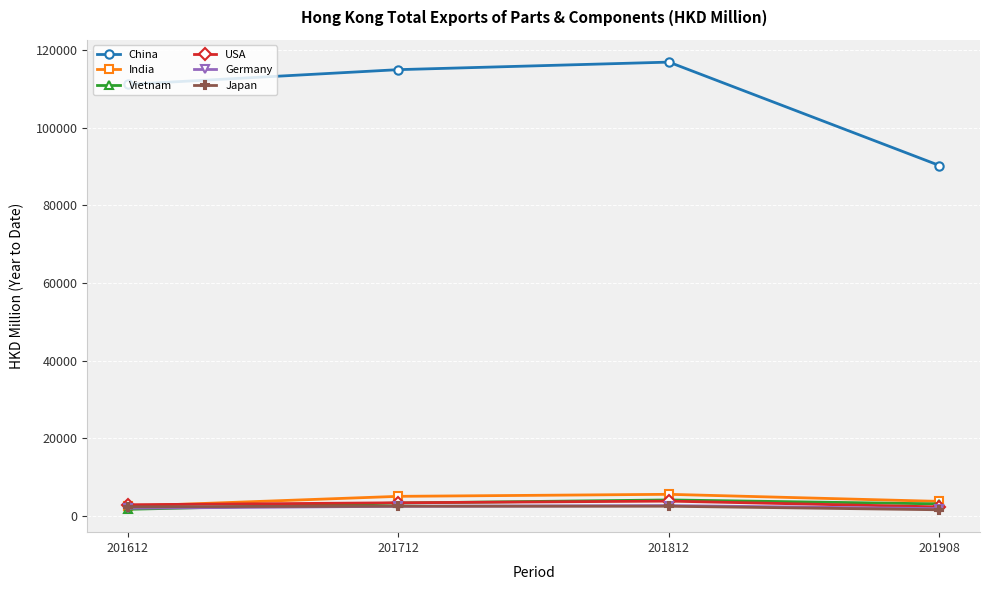

True or false: India and China intersect in this chart.

False